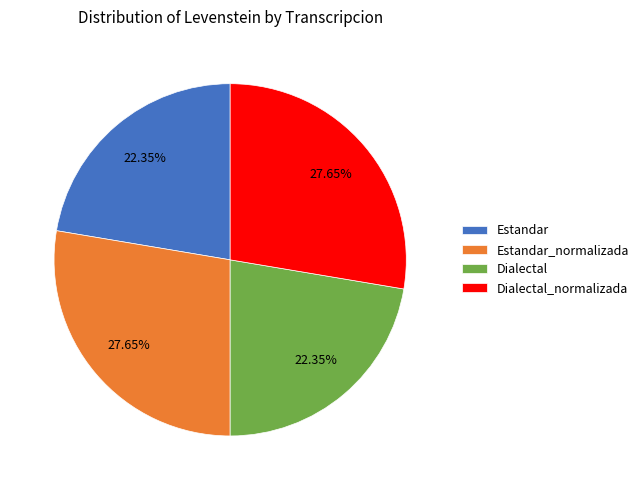

How many slices are in this pie chart?

4